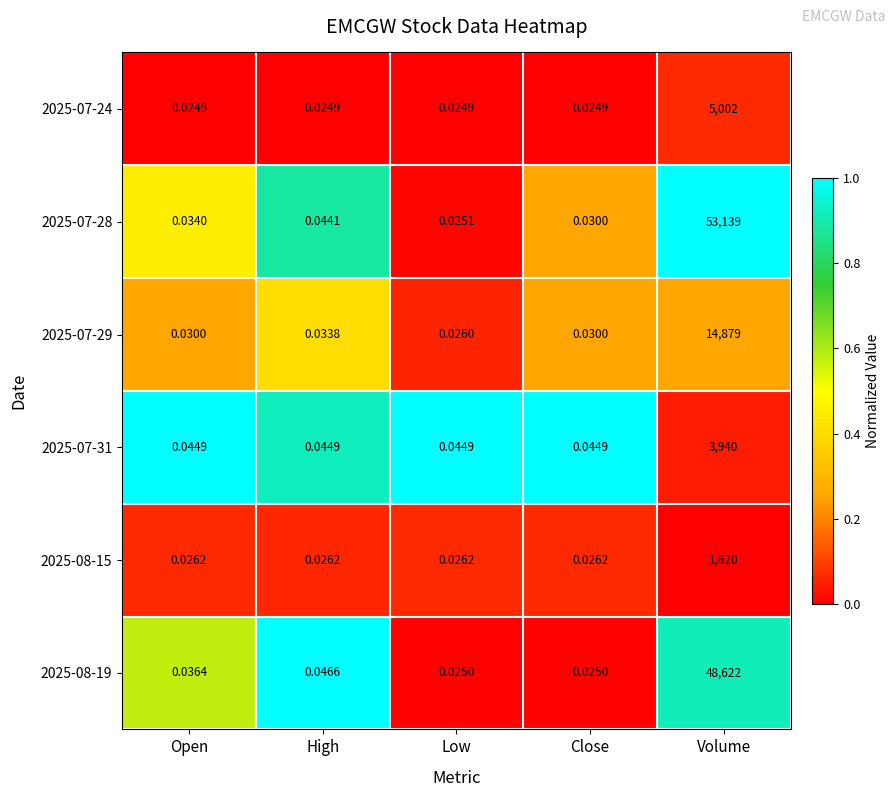

Which label corresponds to the largest value in the chart?

Volume